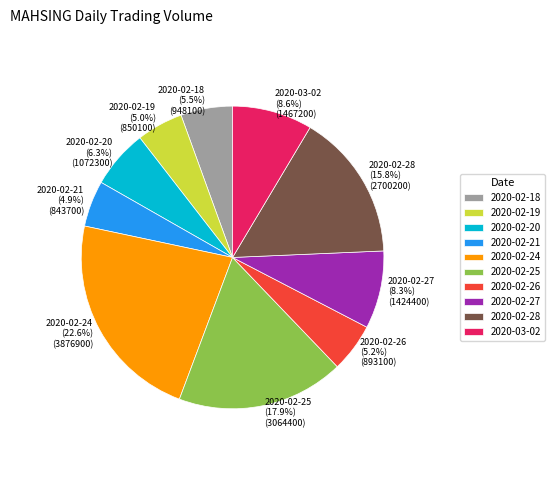

Do 2020-02-19 and 2020-02-20 together represent more than half of the pie?

No